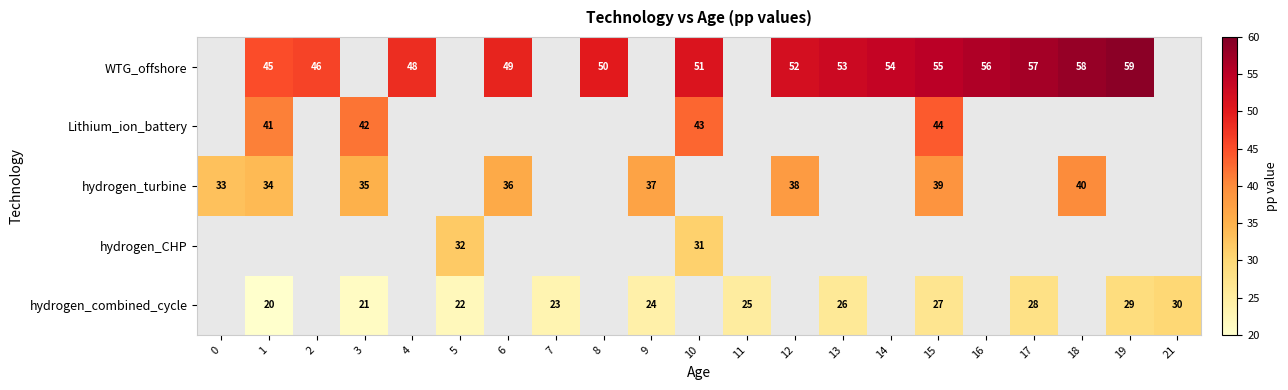

Is the value of Lithium_ion_battery at 10 greater than the value of hydrogen_combined_cycle at 11?

Yes